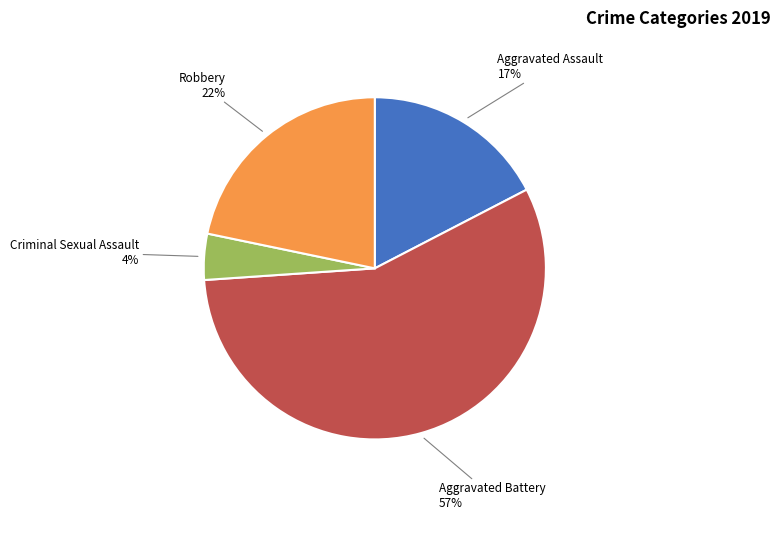

Does Criminal Sexual Assault account for over 50% of the chart?

No